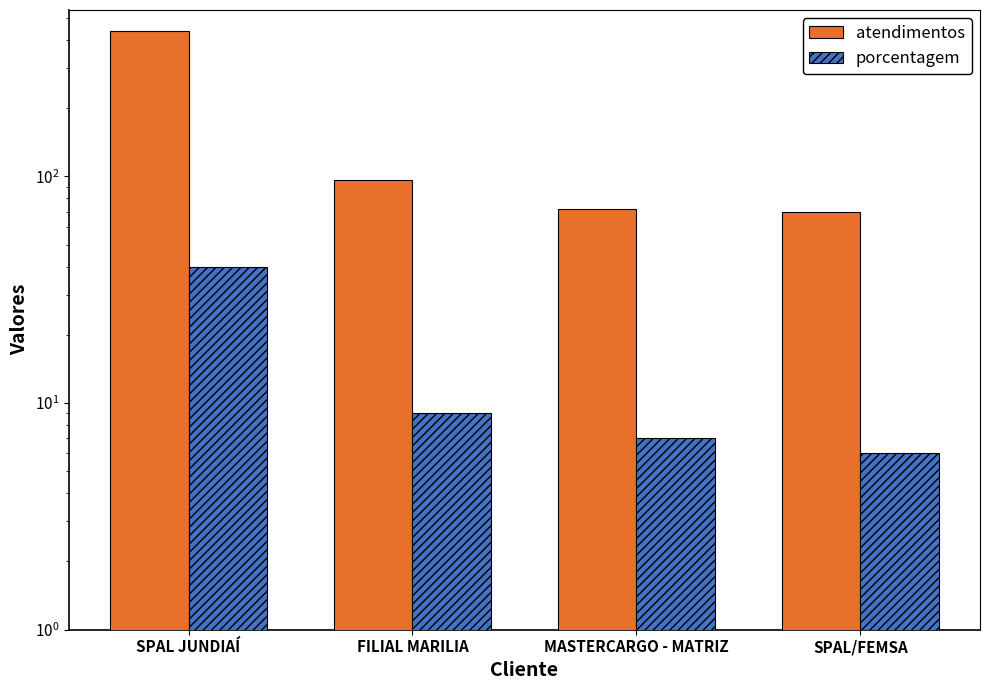

What is the difference between the maximum and second lowest values in the porcentagem series?

33